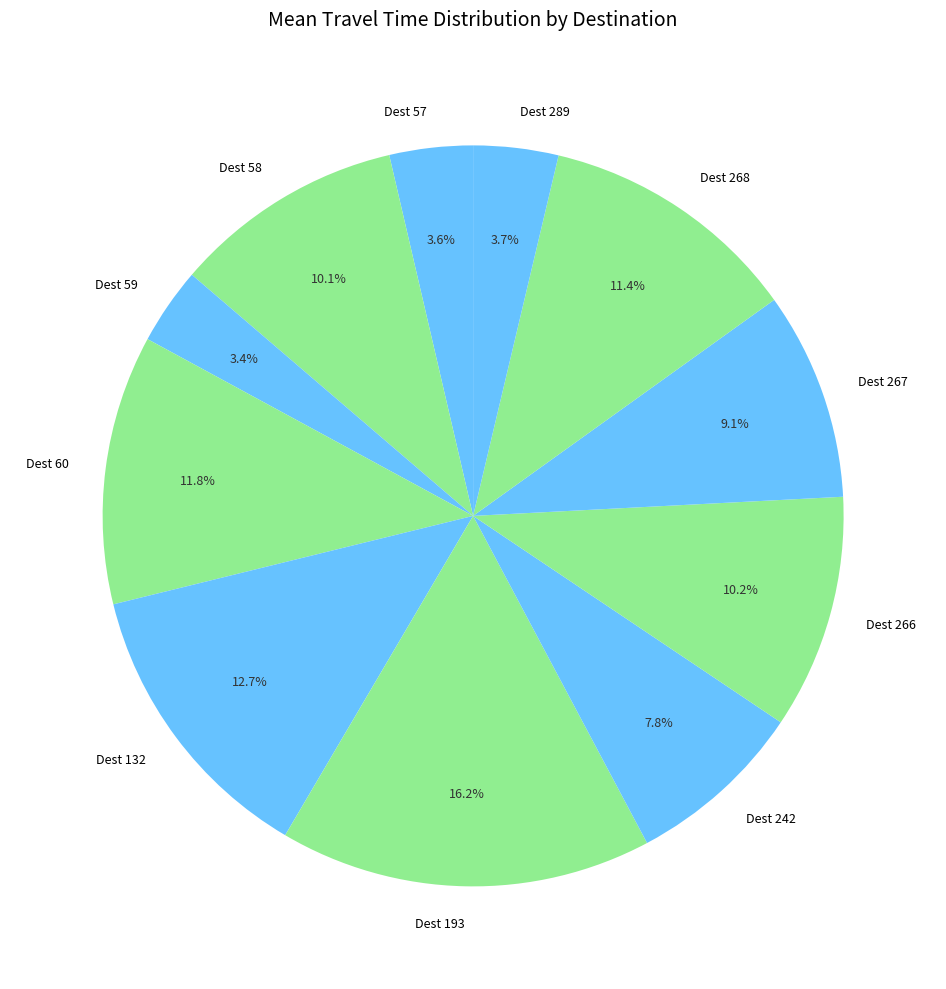

Approximately how many times larger is the value at Dest 60 compared to Dest 242?

1.5